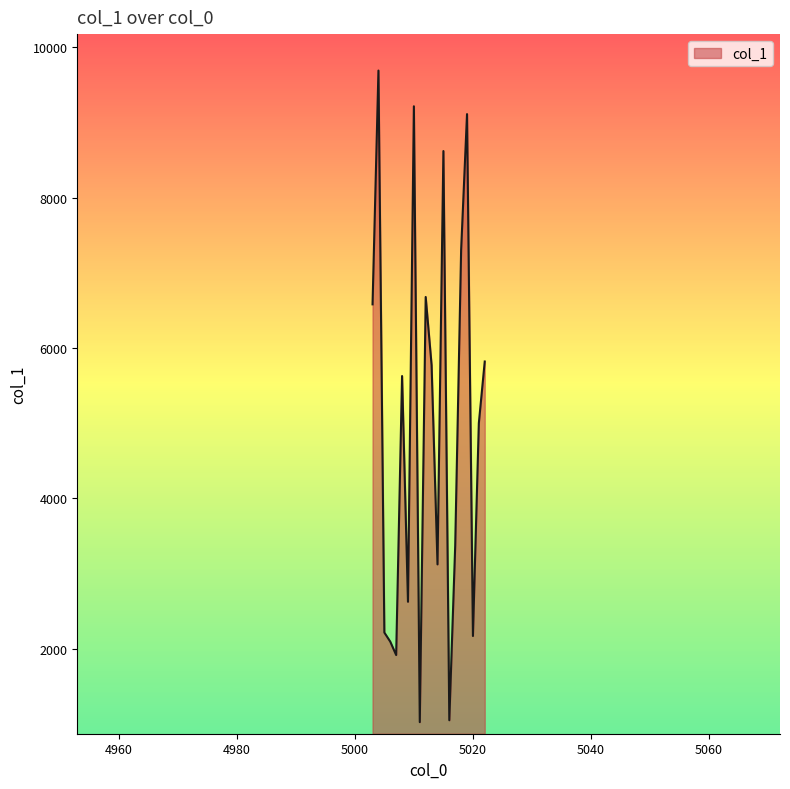

What is the smallest value displayed?

1027